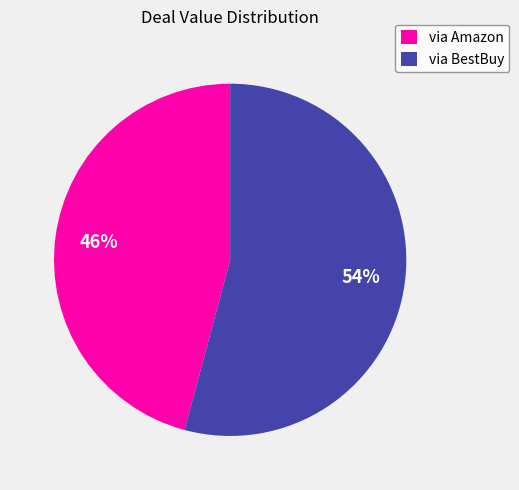

To the nearest percent, what percentage of the pie is via BestBuy?

54%